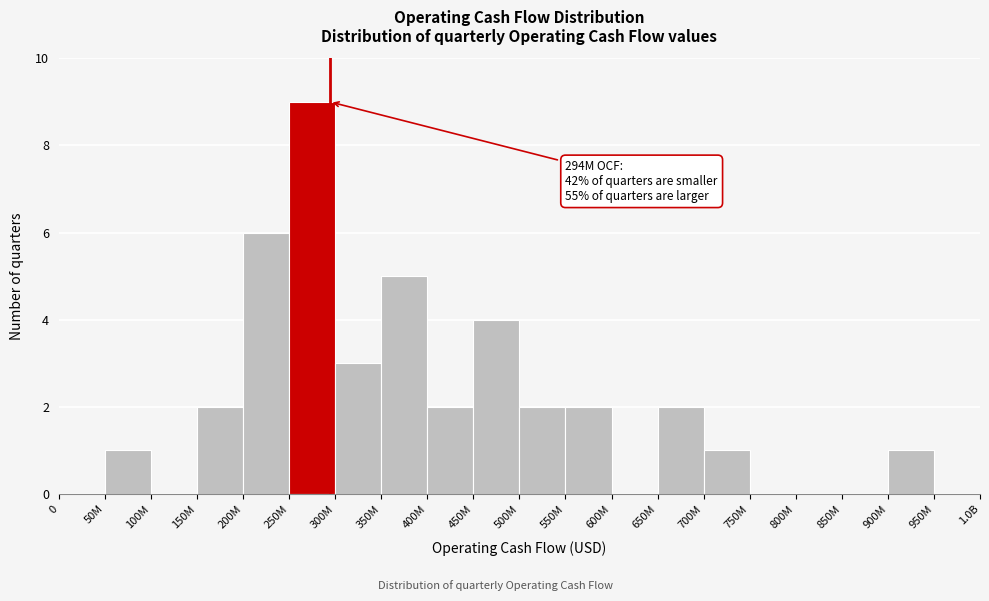

Reading right to left, extract all data points from this chart.

950M=0	900M=1	850M=0	800M=0	750M=0	700M=1	650M=2	600M=0	550M=2	500M=2	450M=4	400M=2	350M=5	300M=3	250M=9	200M=6	150M=2	100M=0	50M=1	0=0